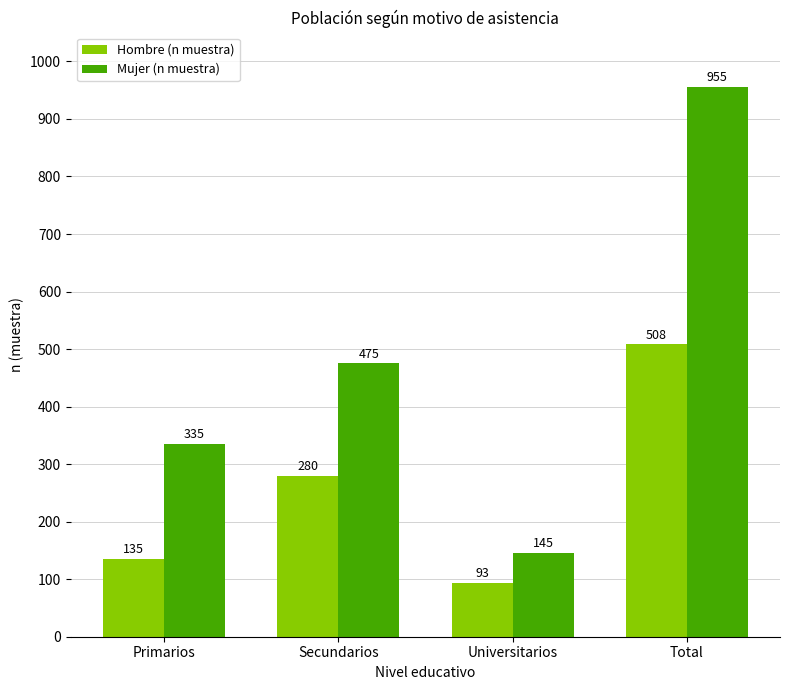

Reading left to right, list all the values displayed in this chart.

Hombre (n muestra): Primarios=135	Secundarios=280	Universitarios=93	Total=508
Mujer (n muestra): Primarios=335	Secundarios=475	Universitarios=145	Total=955